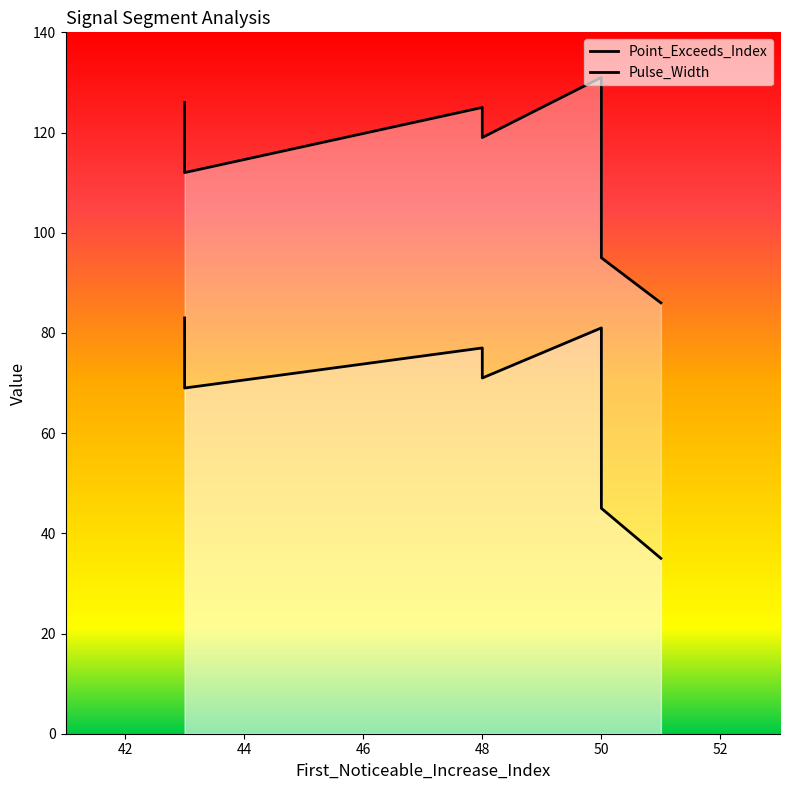

At which category does the chart reach its minimum across all series?

51